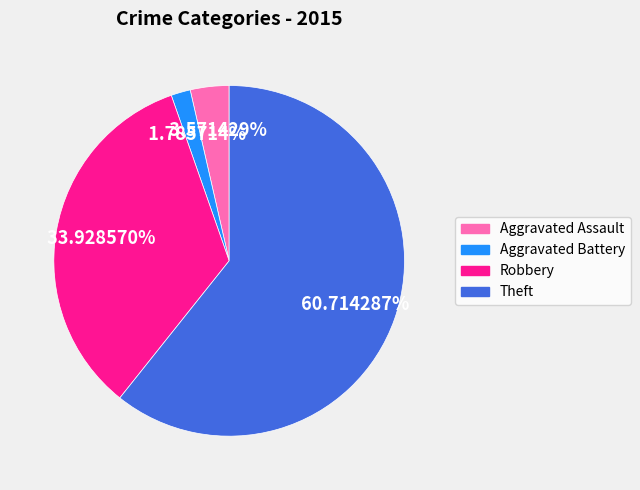

True or false: Robbery accounts for 22% of the total.

False